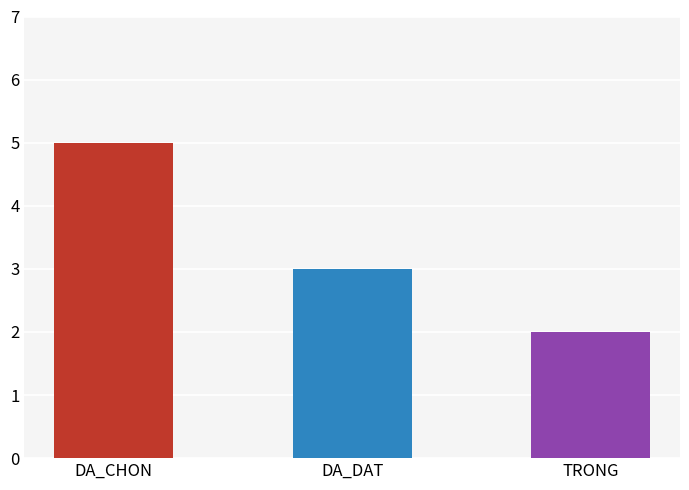

How many categories are shown in the chart?

3